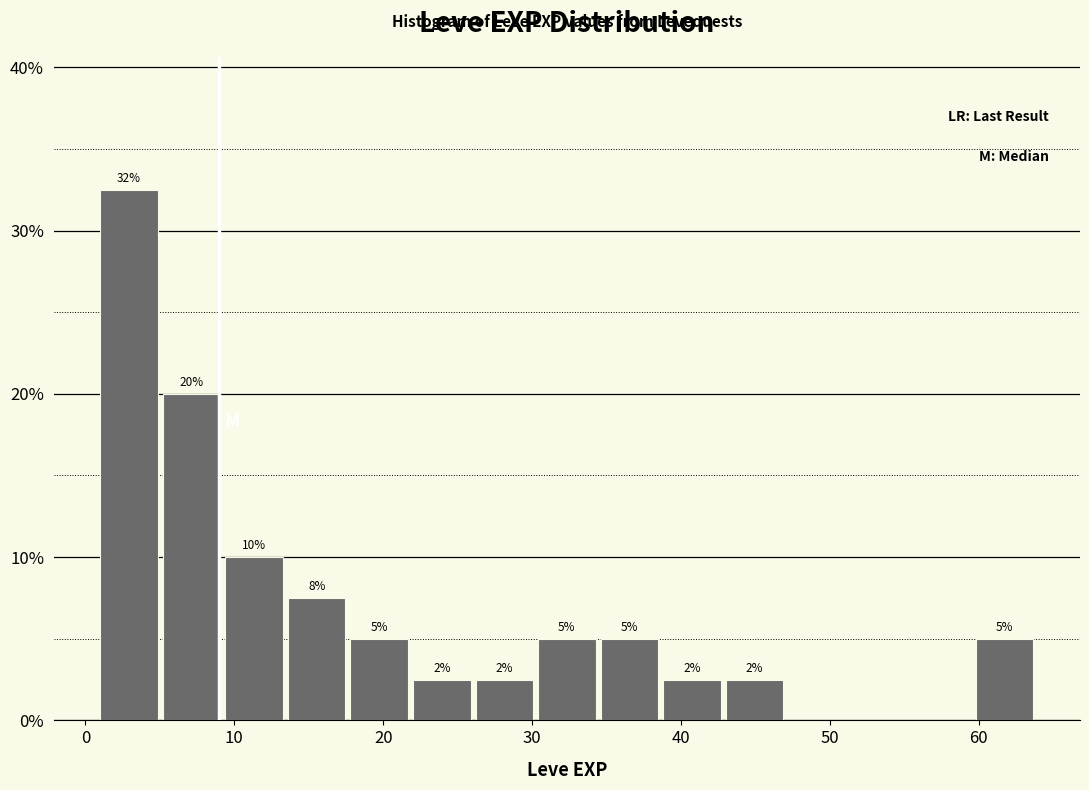

Which range on the x-axis has the tallest bar?

1.0 to 5.2